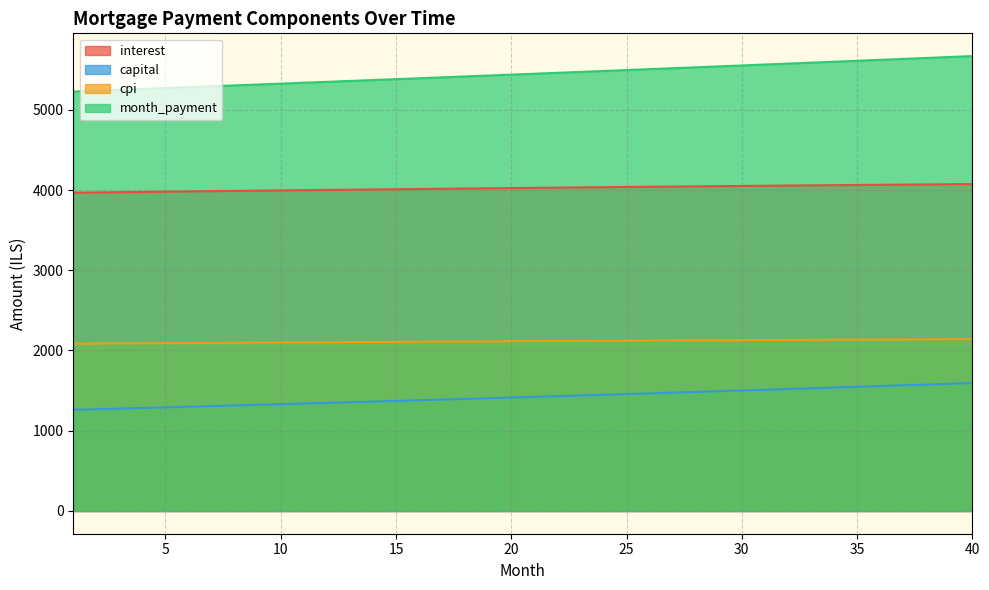

What is the sum of the month_payment values at 20 and 25?

10933.2